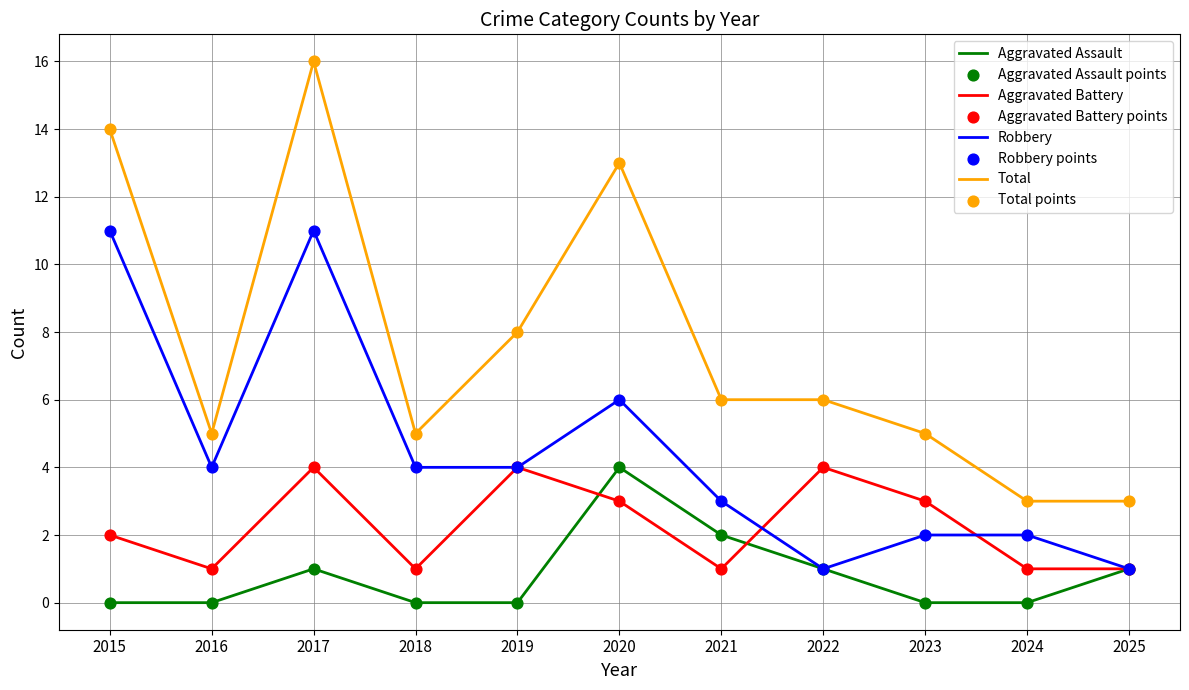

What is the total value across all series at 2021?

12